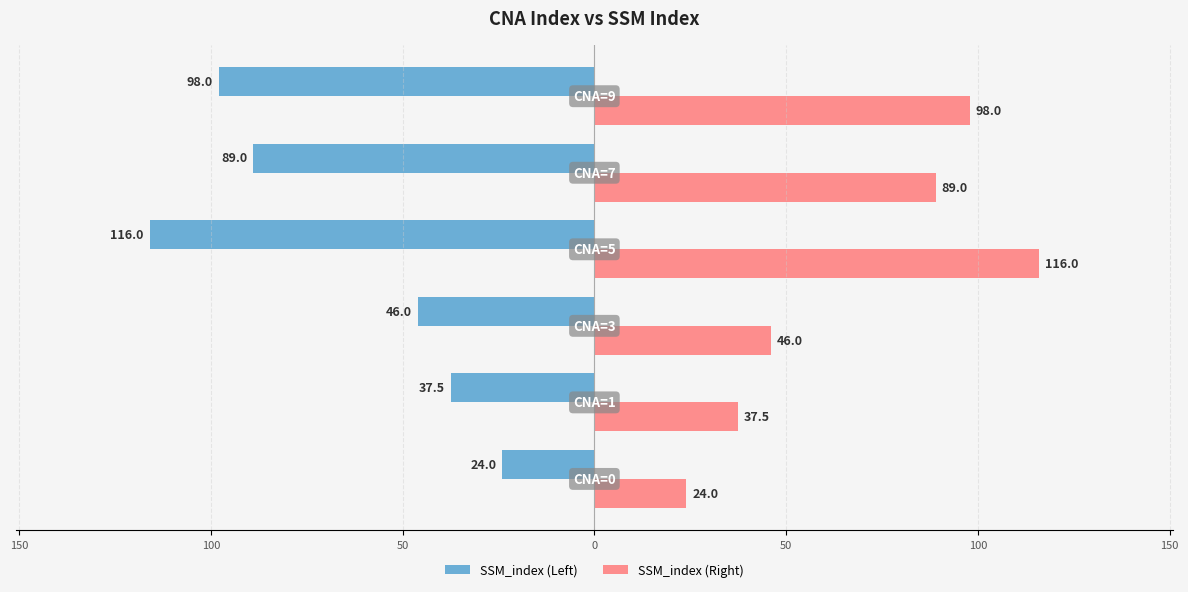

What are all the series names shown in the legend?

SSM_index (Left), SSM_index (Right)